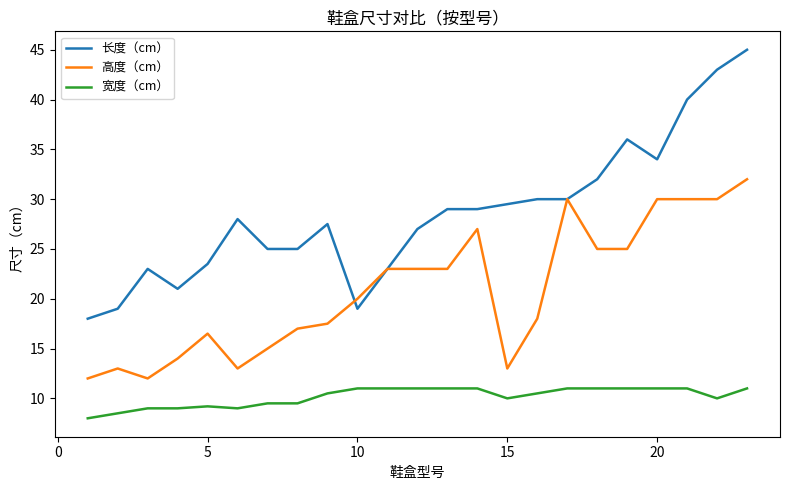

List the series in order of their overall mean, highest first.

长度（cm）, 高度（cm）, 宽度（cm）